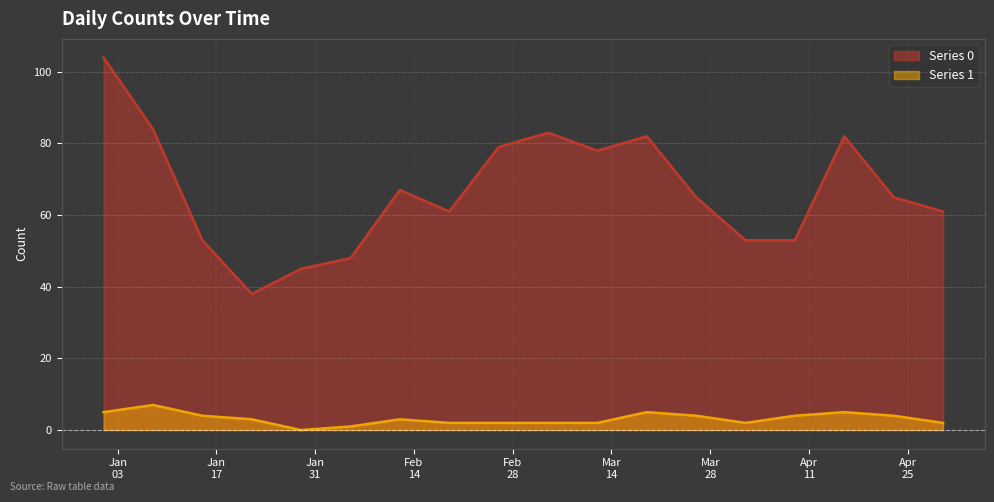

At which label does Series 0 reach its peak?

2023-01-01